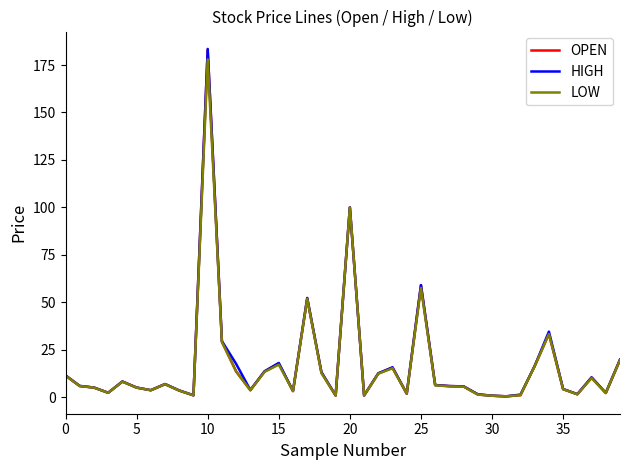

Which series has the largest range (max minus min)?

HIGH